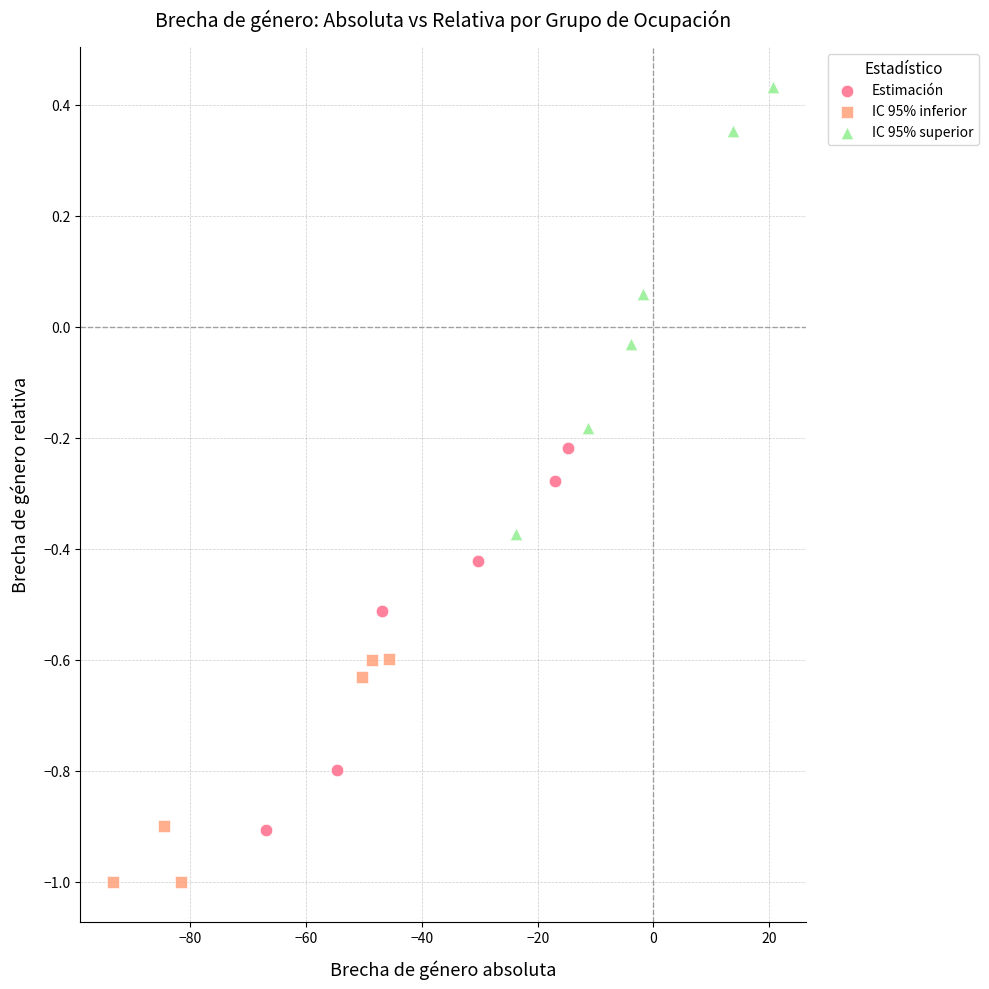

Which series has the largest Y range (max minus min)?

IC 95% superior